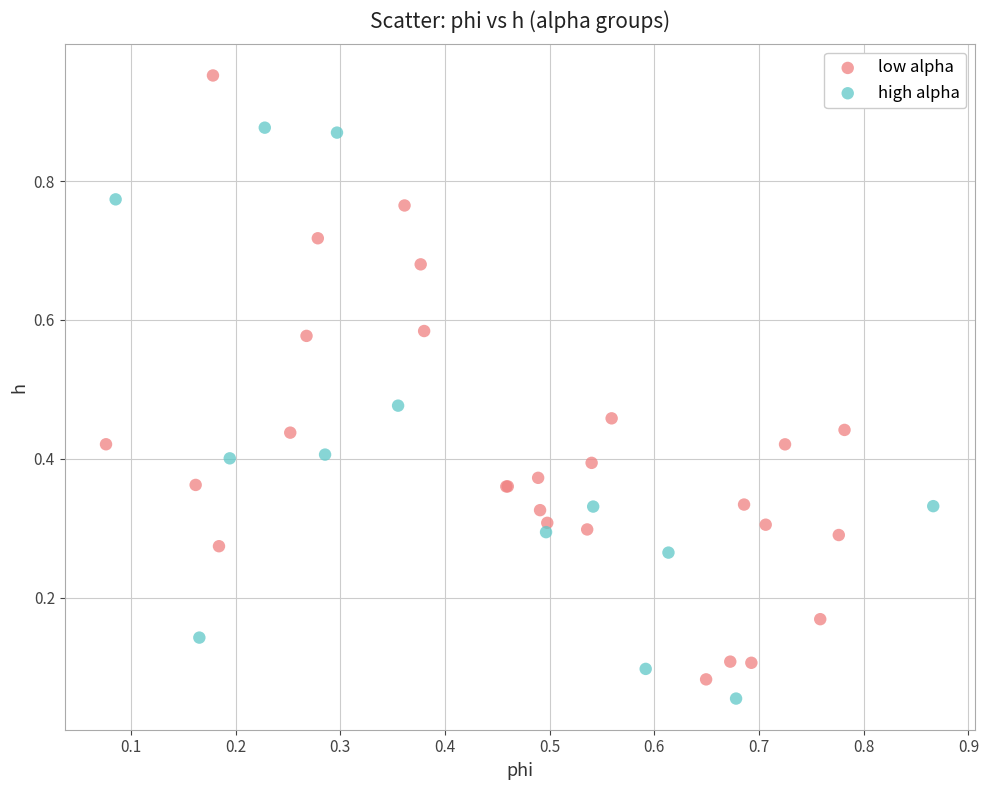

Which series has the widest spread of Y values?

low alpha